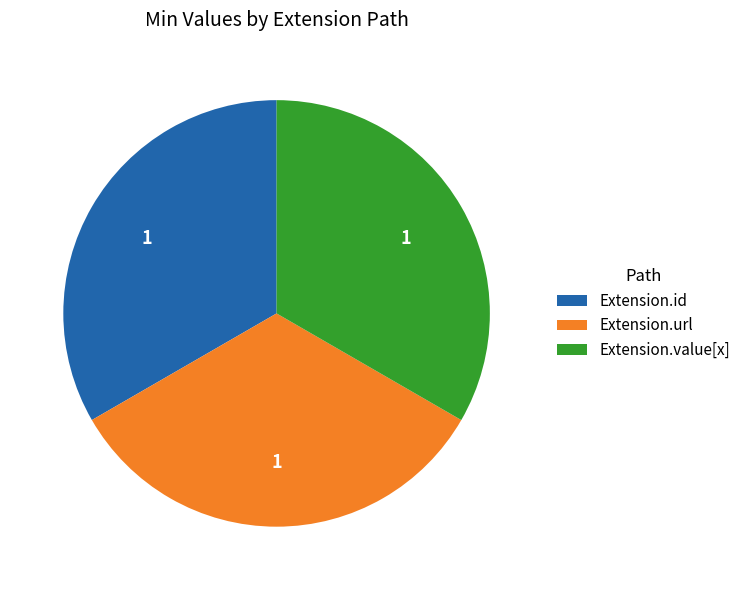

True or false: Extension.url accounts for 41% of the total.

False